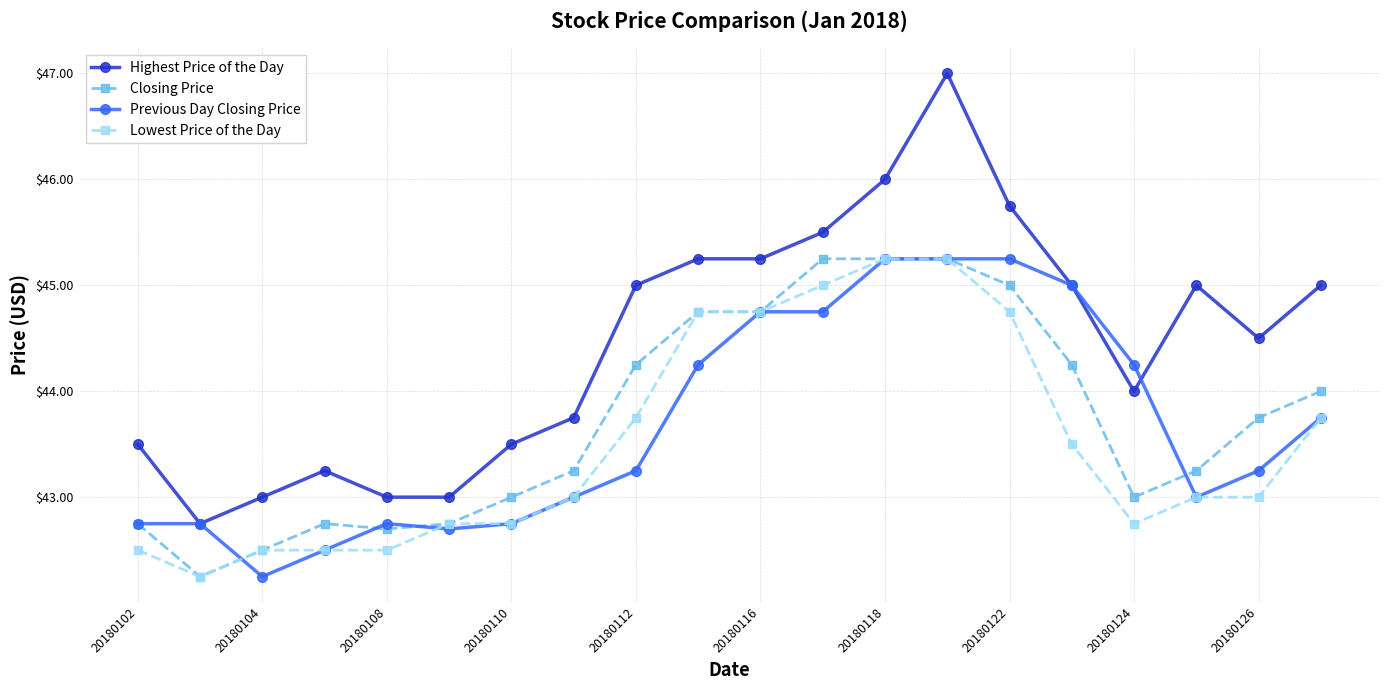

True or false: Highest Price of the Day and Previous Day Closing Price cross at least once.

True